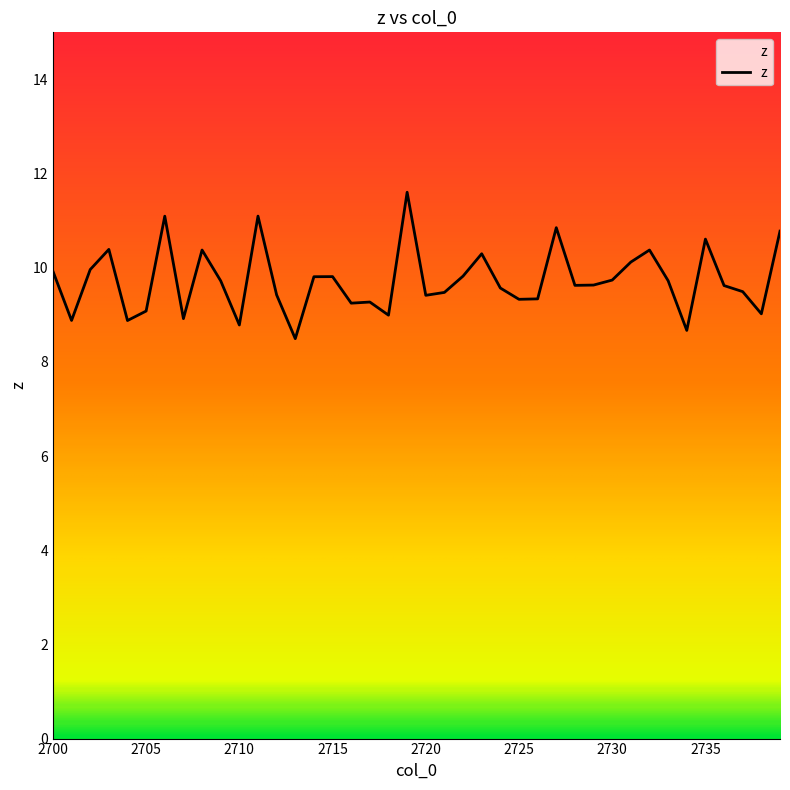

What is the smallest value displayed?

8.5